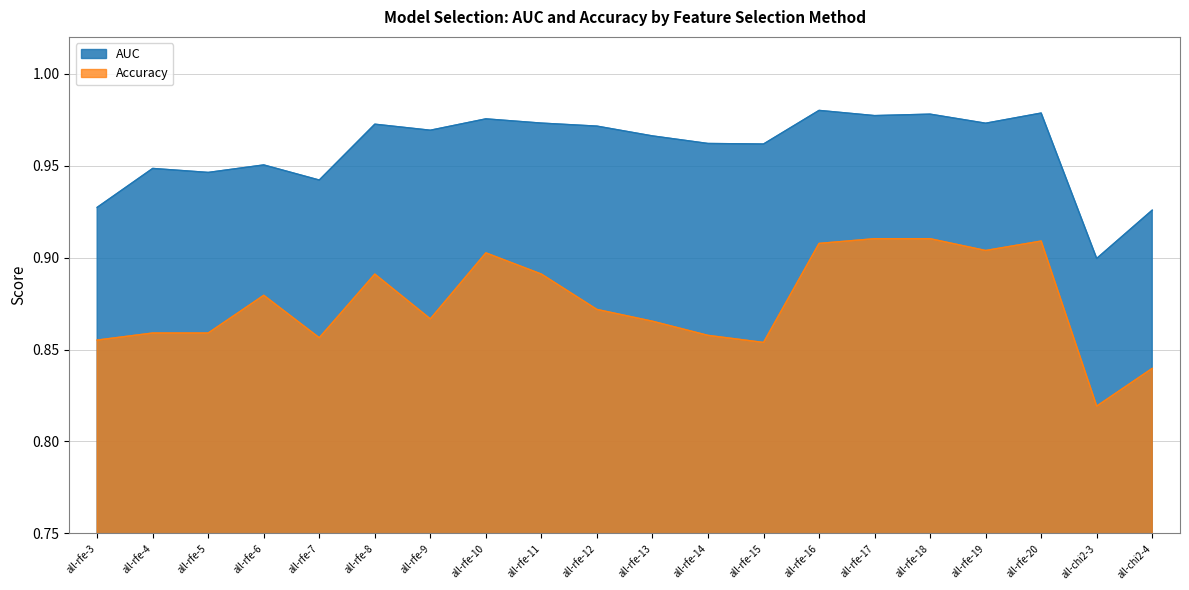

True or false: Accuracy has a value of 0.3 at all-rfe-3.

False